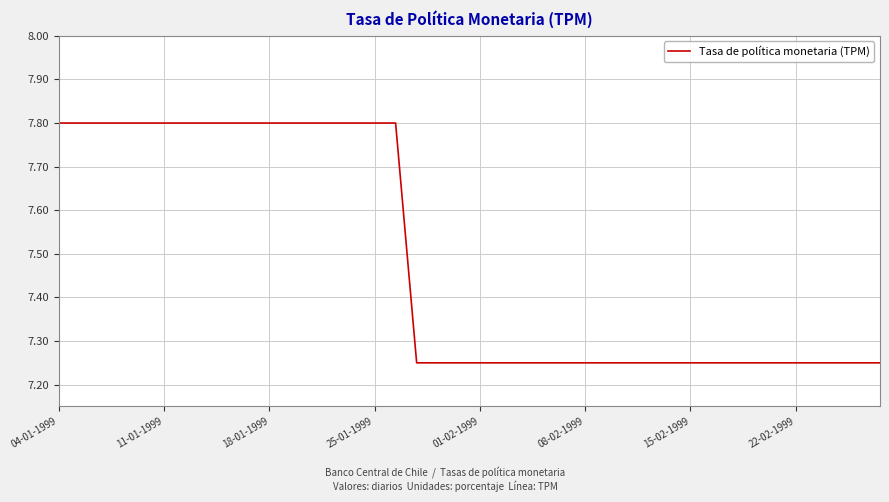

What is the maximum value shown in the chart?

7.8